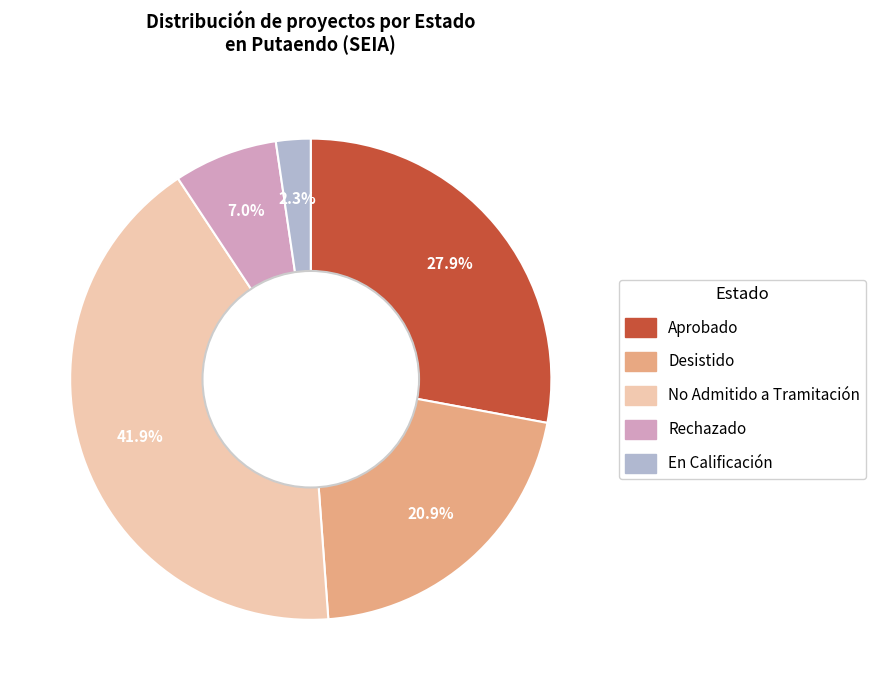

Which has a higher value, No Admitido a Tramitación or Aprobado?

No Admitido a Tramitación